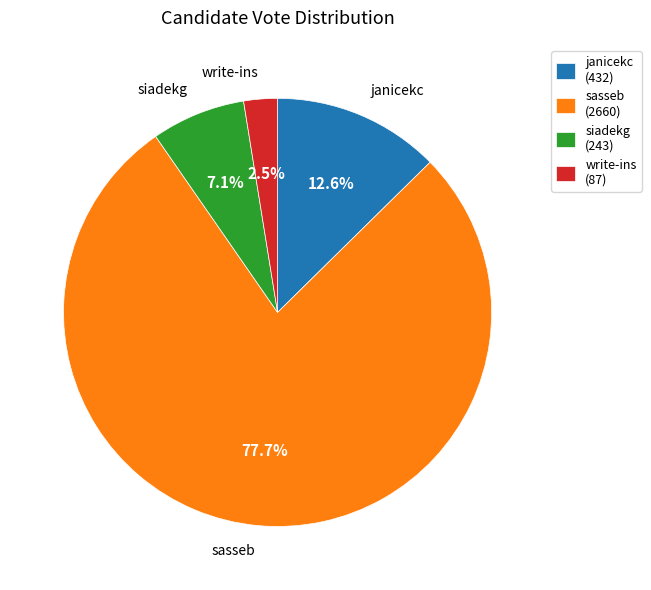

Which category has the biggest portion of the pie?

sasseb